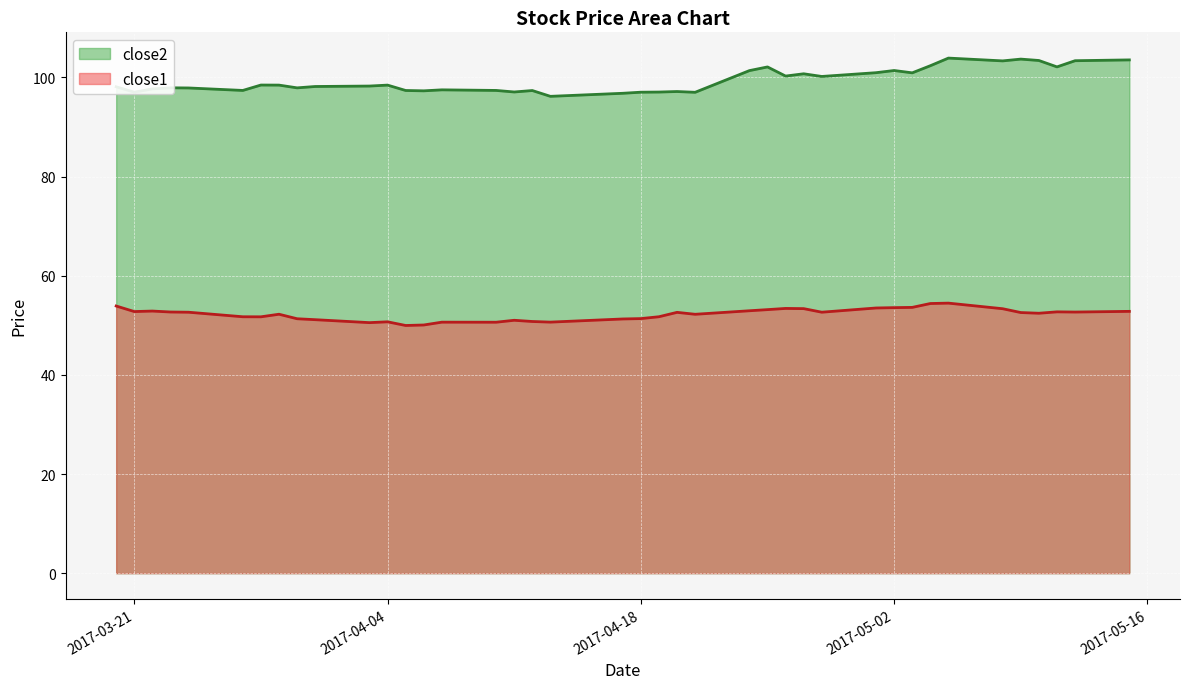

The value of close2 at 2017-03-21 is 66.8. True or false?

False